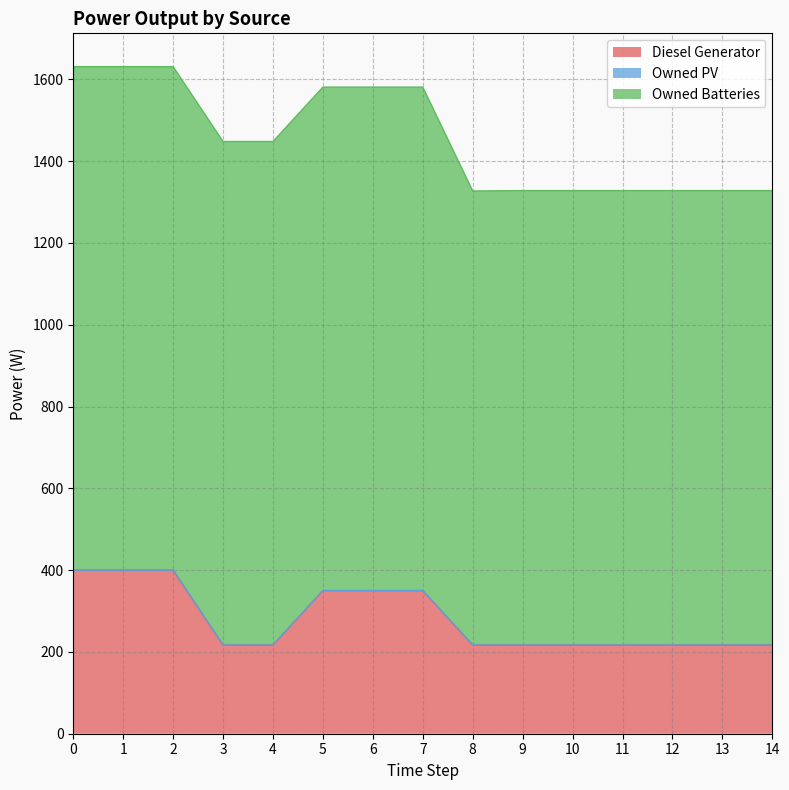

True or false: Owned PV has more than 0 points higher than both neighbors.

False